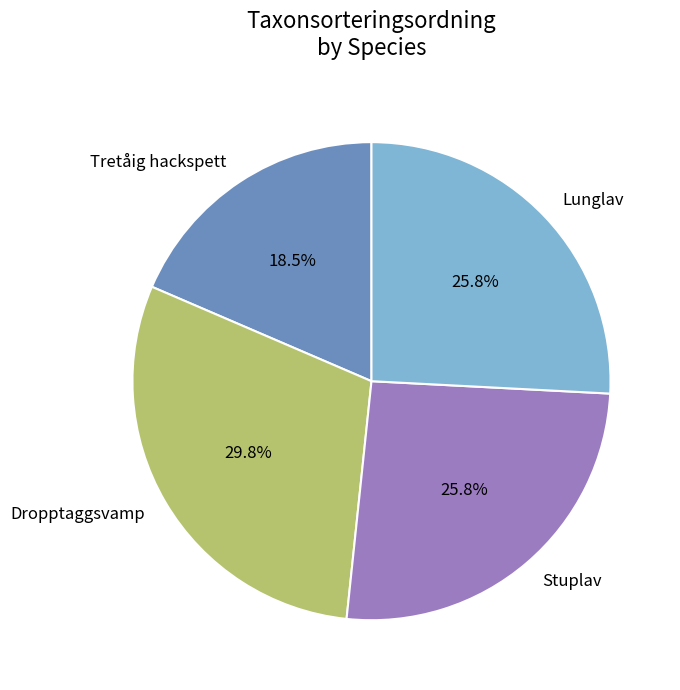

How many slices are in this pie chart?

4